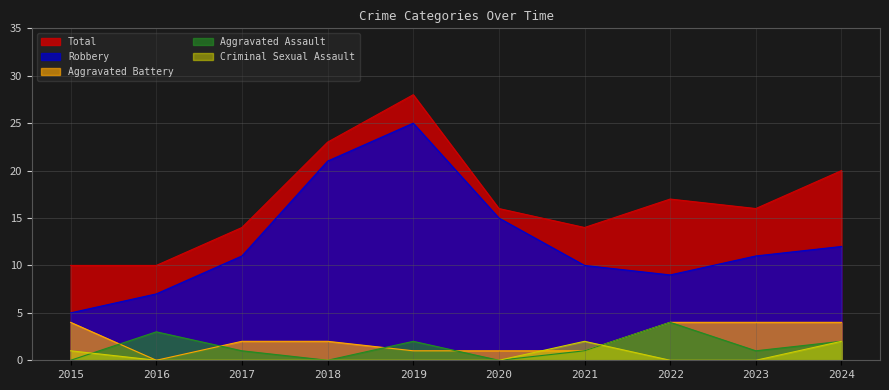

How many values in Criminal Sexual Assault are above zero?

3